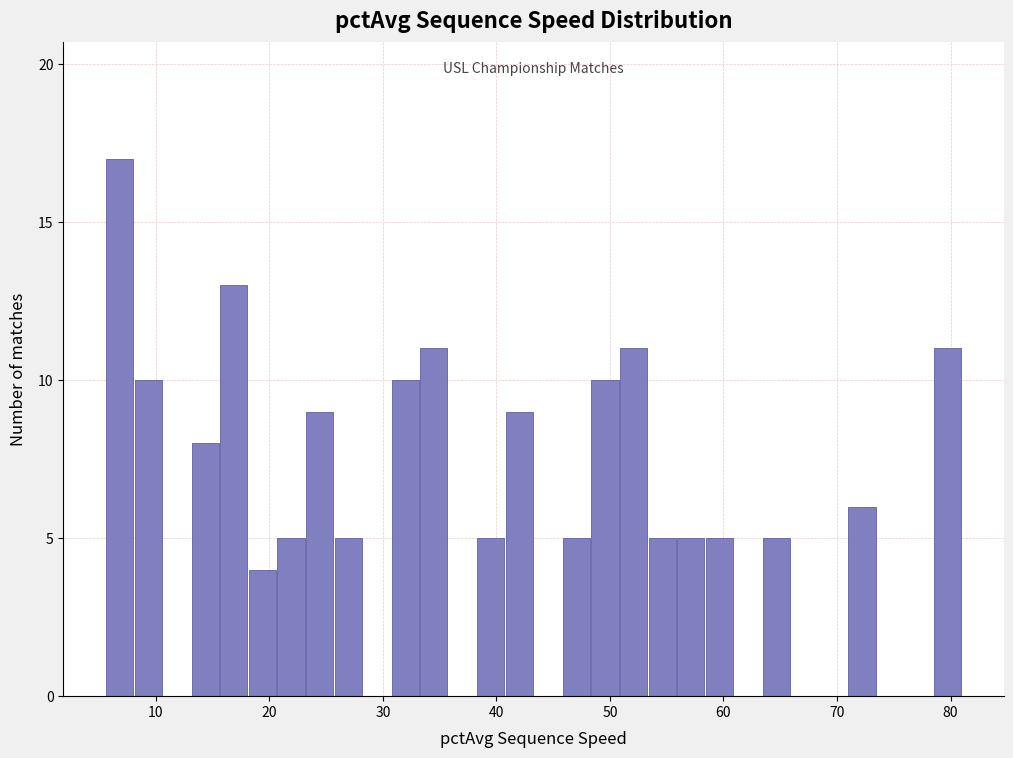

Around what value on the x-axis is the tallest bar? Give the approximate position of its centre, as read against the axis.

7